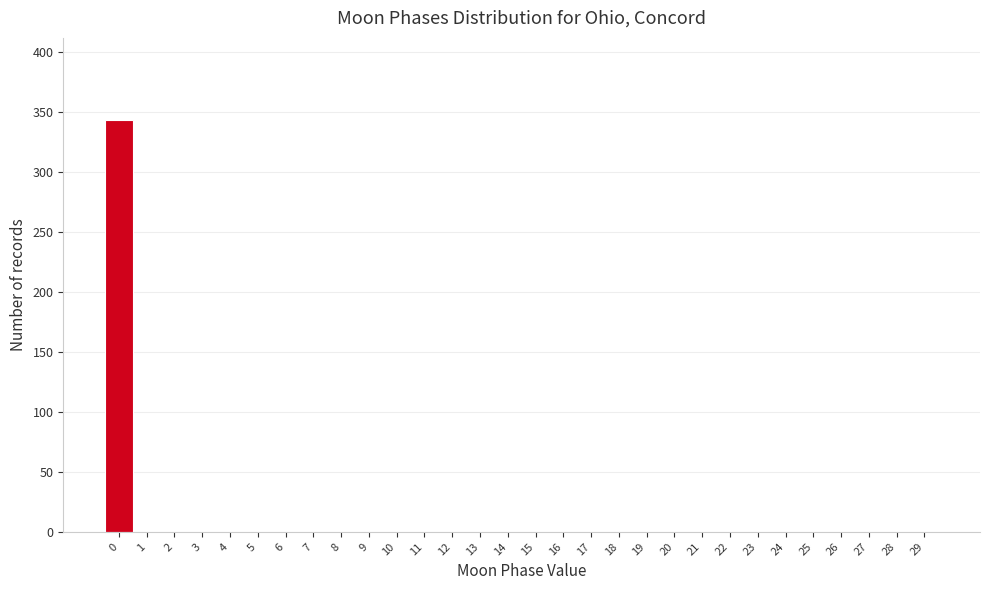

Reading left to right, what are all the values shown in this chart?

0=343	1=0	2=0	3=0	4=0	5=0	6=0	7=0	8=0	9=0	10=0	11=0	12=0	13=0	14=0	15=0	16=0	17=0	18=0	19=0	20=0	21=0	22=0	23=0	24=0	25=0	26=0	27=0	28=0	29=0